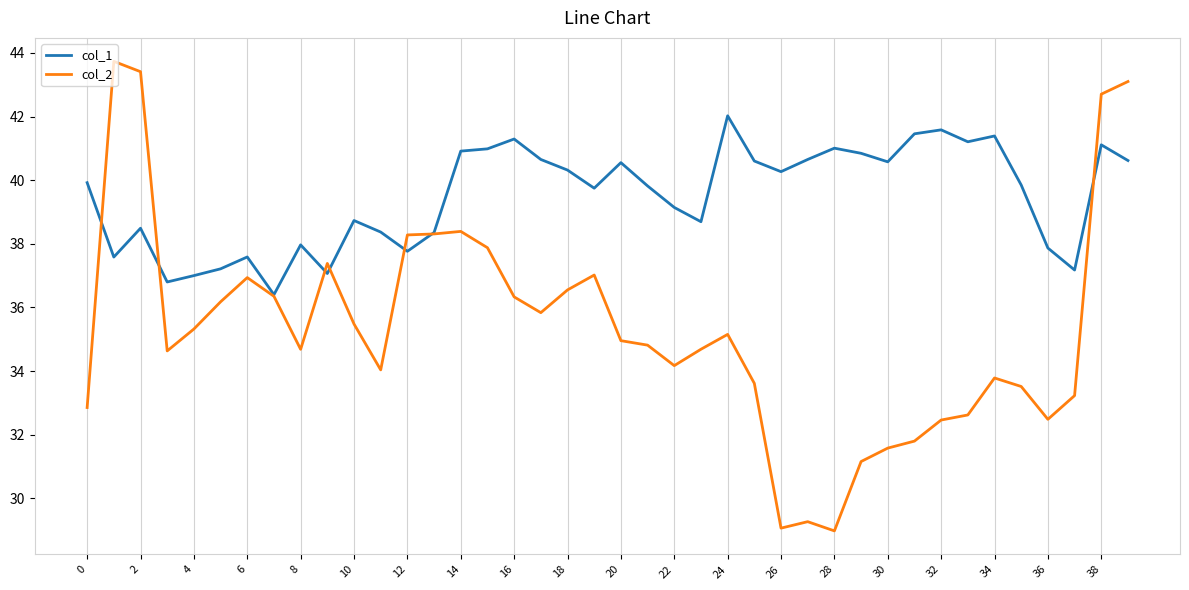

What is the minimum value for col_1?

36.4